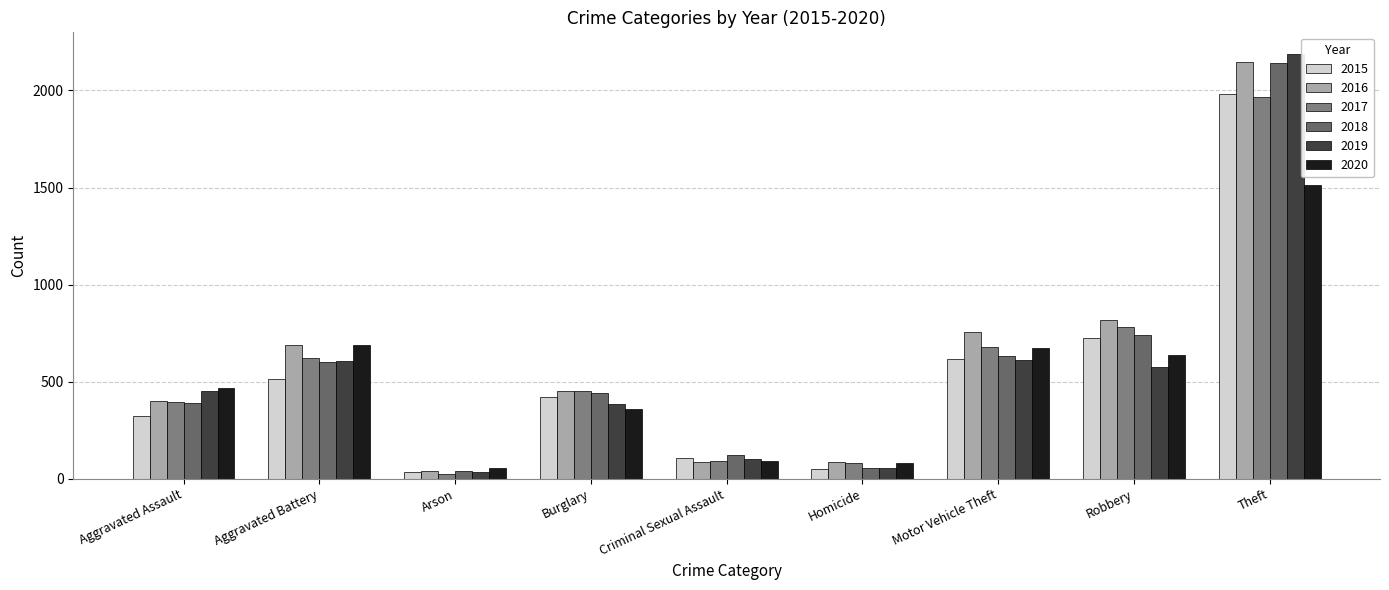

How many distinct data groups are displayed?

6